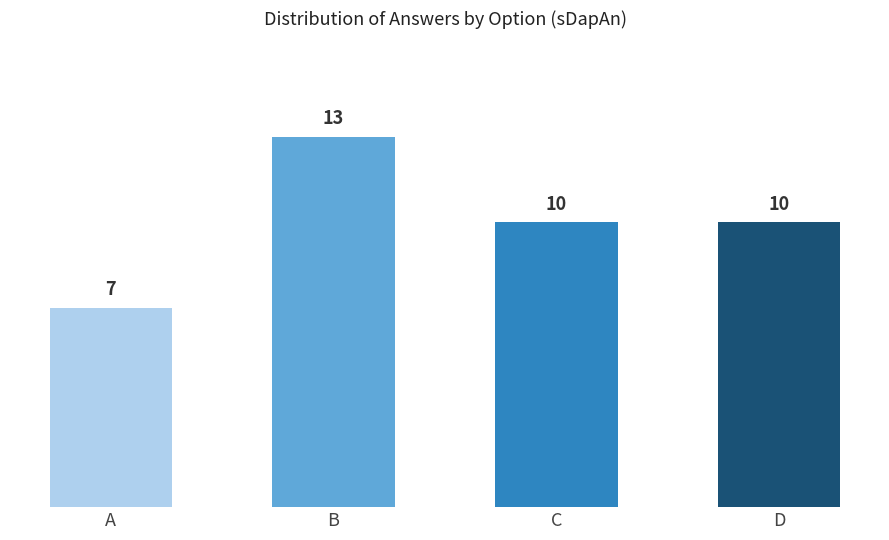

How many values are between 10 and 13?

3